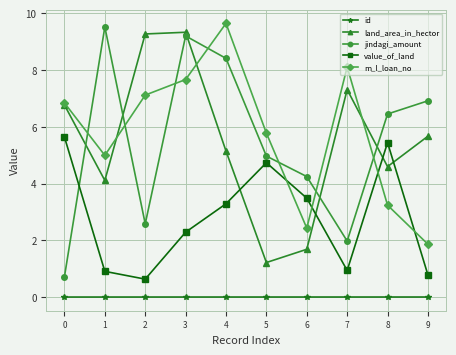

Which series has the largest total across all categories?

m_l_loan_no